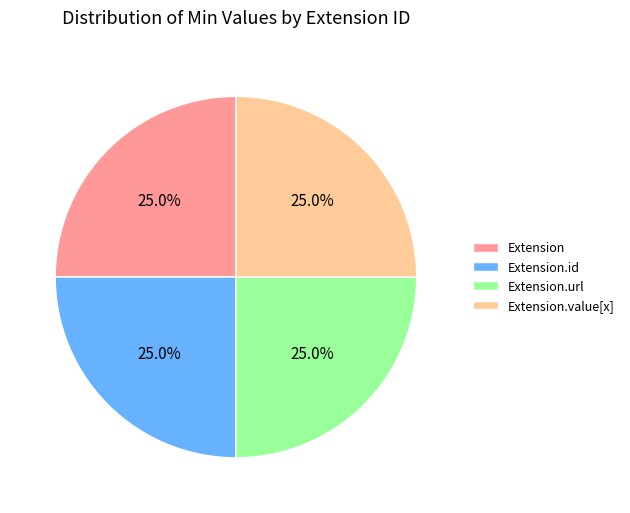

Is it true that Extension is 1% of the pie?

False